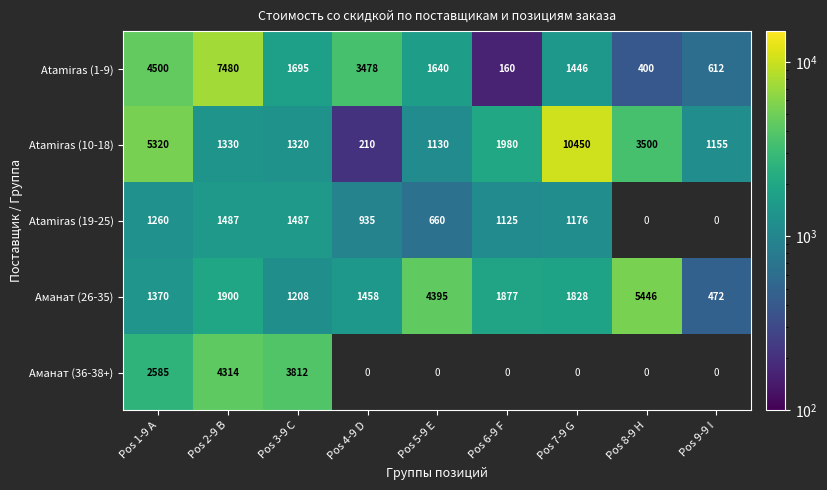

What is the difference between the Аманат (36-38+) values at Pos 1-9 A and Pos 8-9 H?

2585